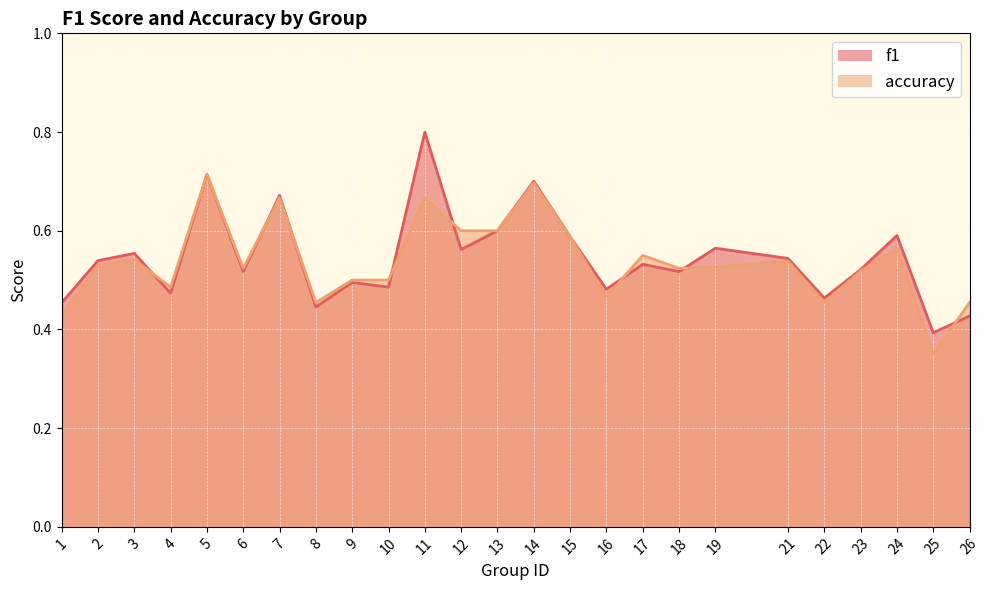

Count the accuracy values in the range 0 to 1.

25